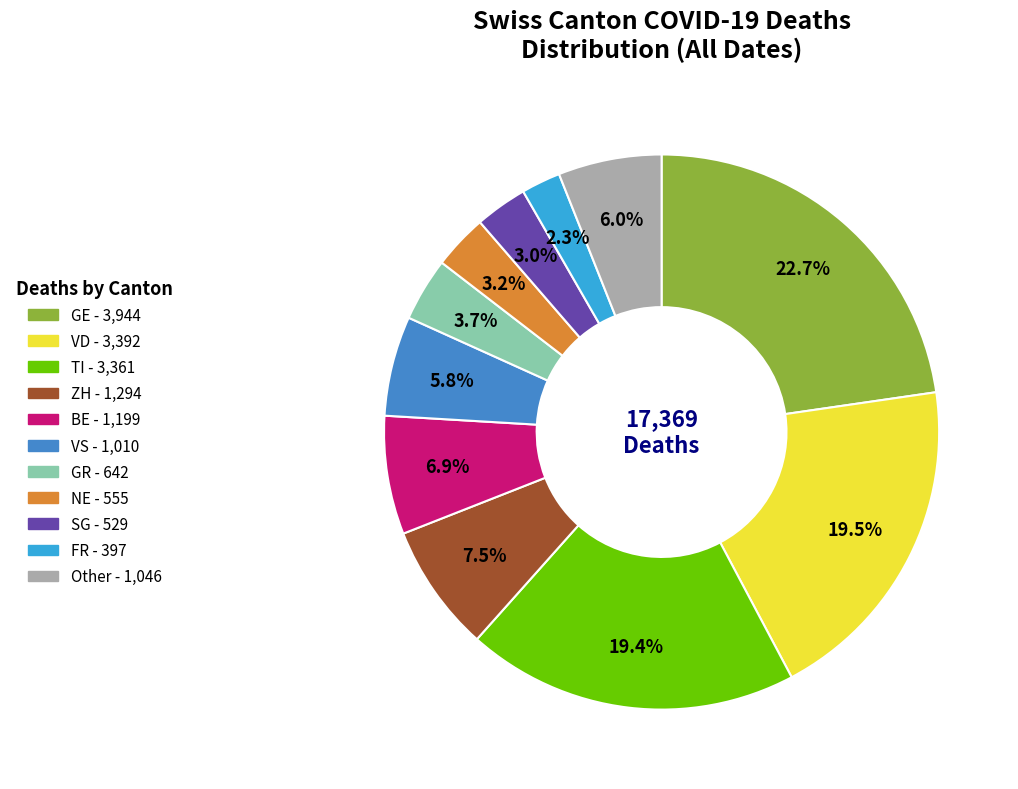

Is there any slice that represents more than half of the pie?

No